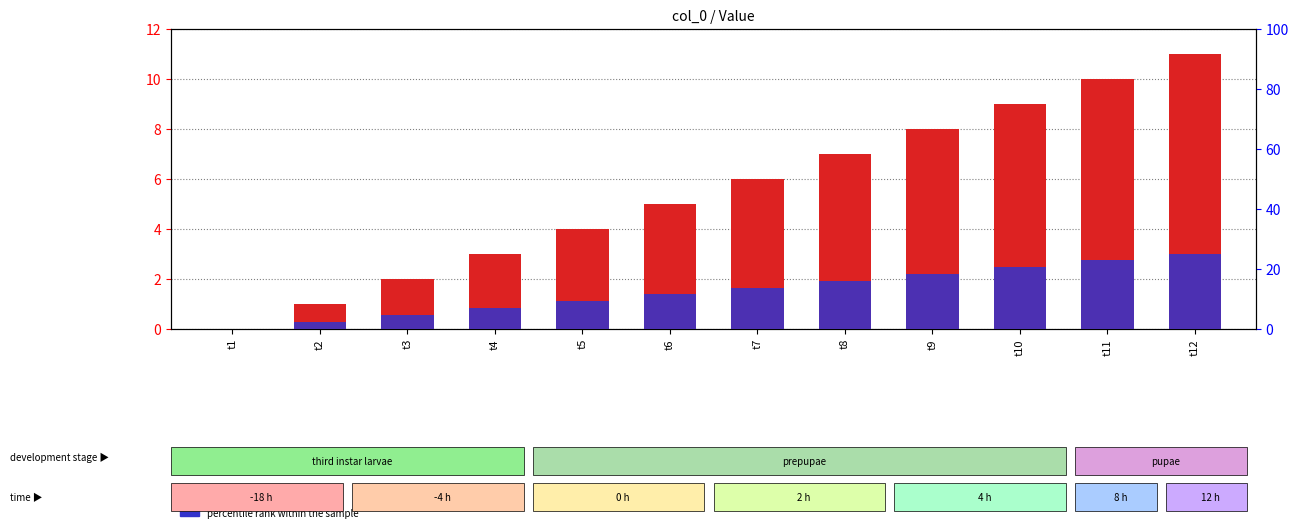

What is the maximum value for col_0?

11.0